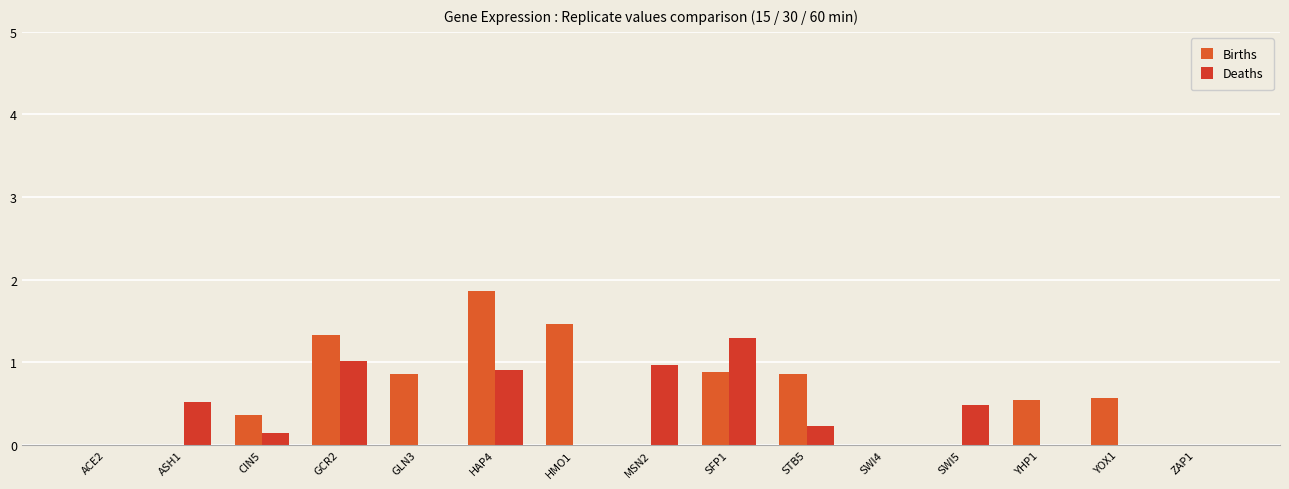

Which category has the highest value in the Births series?

HAP4